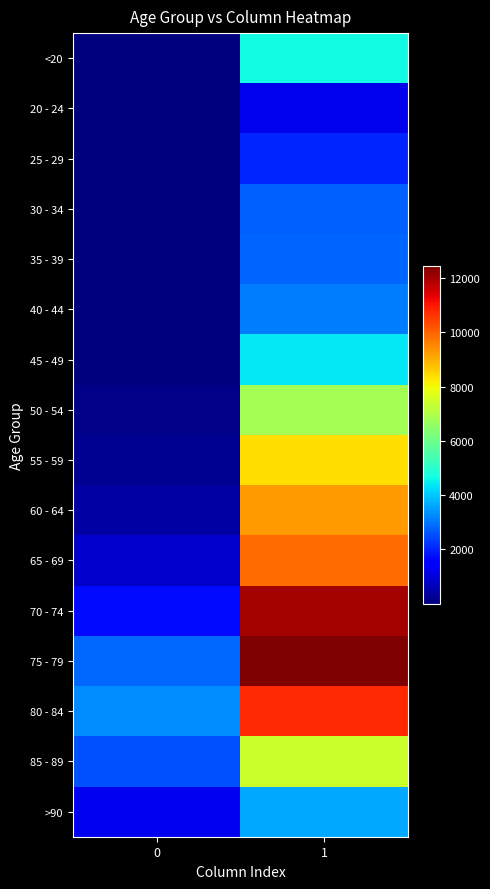

Which series has the largest total across all categories?

75 - 79